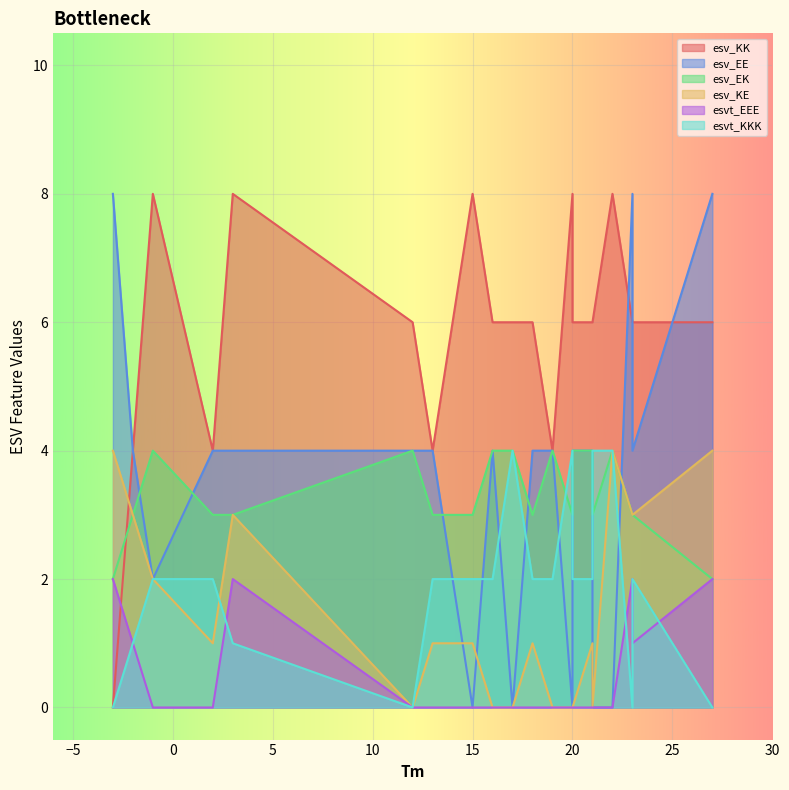

List the series in order of their peak value, lowest first.

esvt_EEE, esv_EK, esv_KE, esvt_KKK, esv_KK, esv_EE